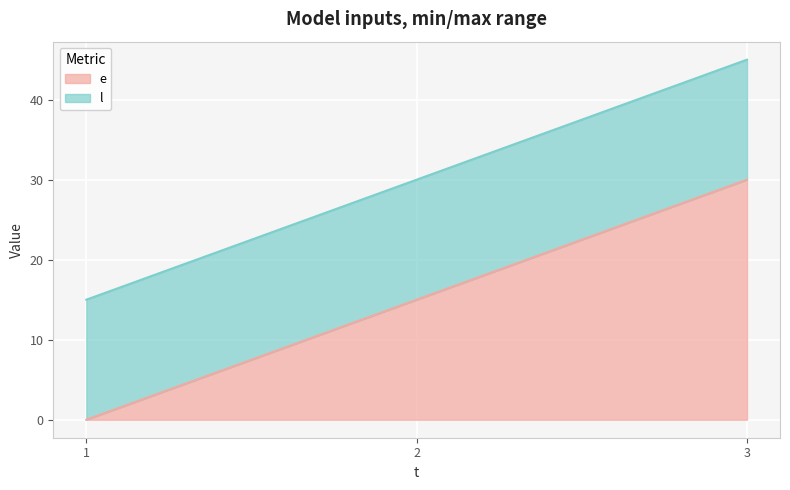

What is the sum of all l values?

90